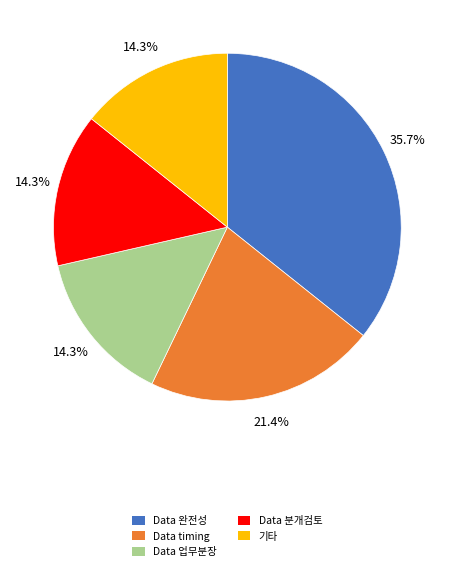

The Data 업무분장 slice represents 23% of the pie. True or false?

False